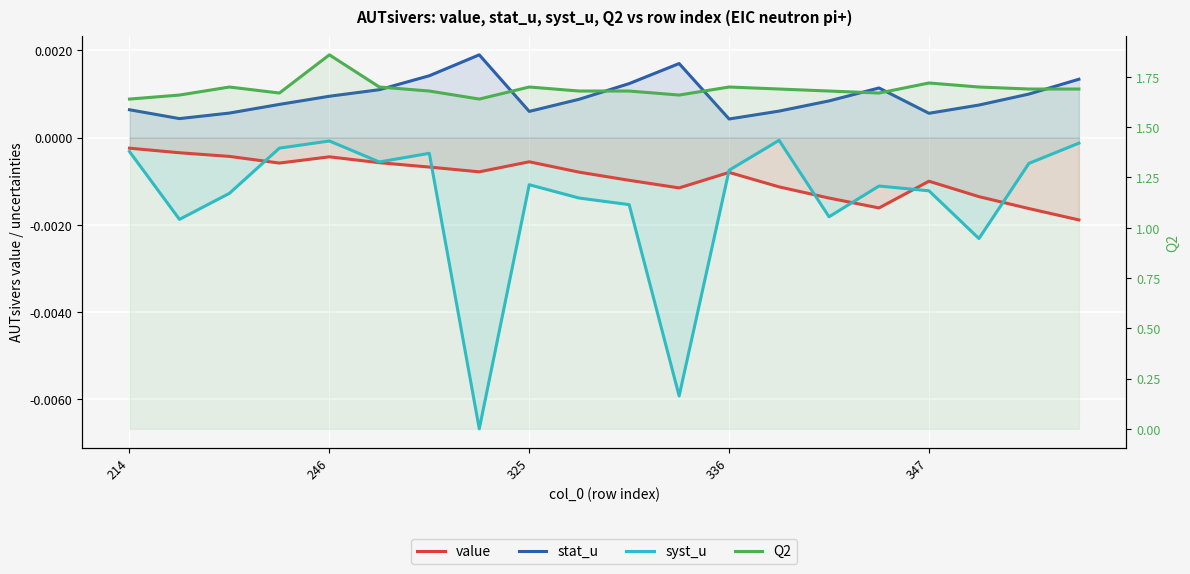

Reading left to right, list all the values displayed in this chart.

value: -0.0	-0.0	-0.0	-0.0	-0.0	-0.0	-0.0	-0.0	-0.0	-0.0	-0.0	-0.0	-0.0	-0.0	-0.0	-0.0	-0.0	-0.0	-0.0	-0.0
stat_u: 0.0	0.0	0.0	0.0	0.0	0.0	0.0	0.0	0.0	0.0	0.0	0.0	0.0	0.0	0.0	0.0	0.0	0.0	0.0	0.0
syst_u: -0.0	-0.0	-0.0	-0.0	-0.0	-0.0	-0.0	-0.0	-0.0	-0.0	-0.0	-0.0	-0.0	-0.0	-0.0	-0.0	-0.0	-0.0	-0.0	-0.0
Q2: 1.6	1.7	1.7	1.7	1.9	1.7	1.7	1.6	1.7	1.7	1.7	1.7	1.7	1.7	1.7	1.7	1.7	1.7	1.7	1.7